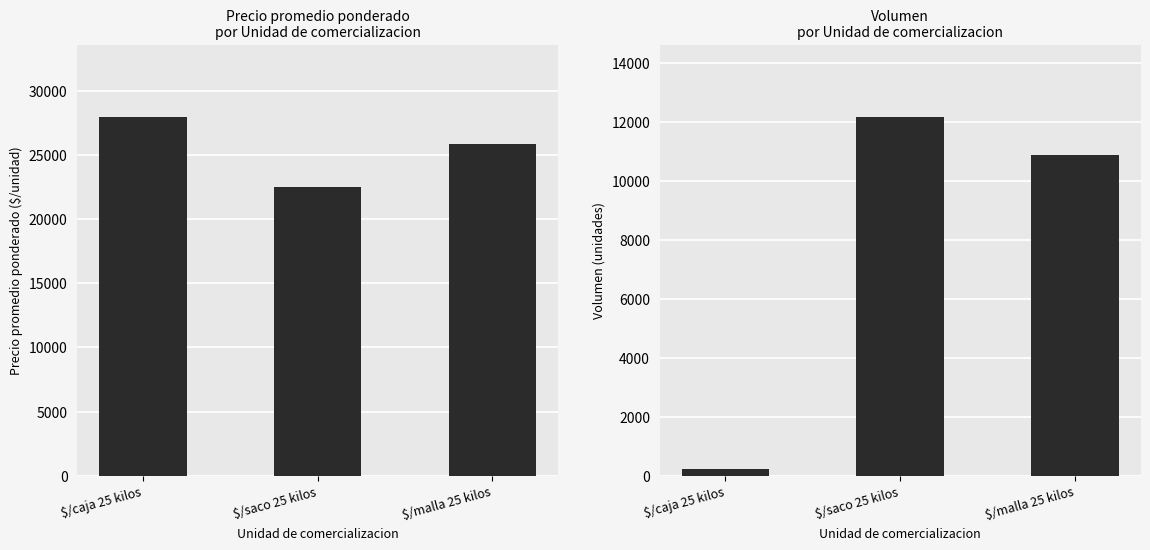

What is the label of the 1st bar from the right?

$/malla 25 kilos